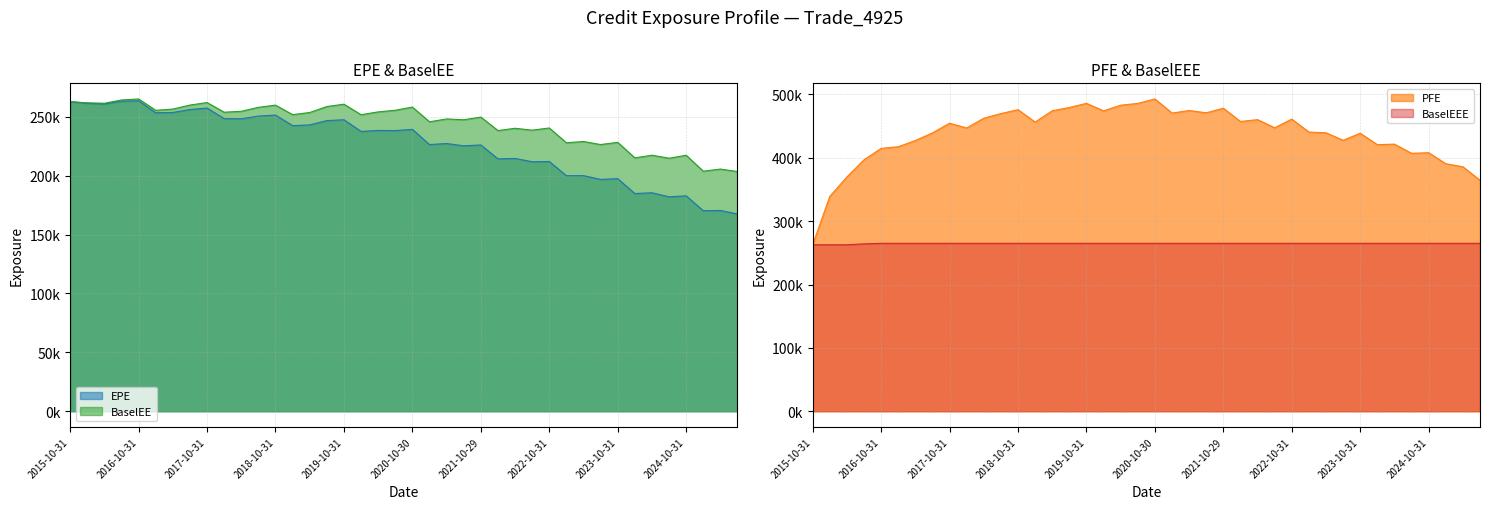

Reading left to right, list all the values displayed in this chart.

EPE: 262755	261425	260793	263170	263505	253325	253598	256096	257357	248354	248226	250522	251375	242419	243034	246693	247413	237508	238350	238204	239256	226351	227235	225264	226005	214192	214578	211759	211977	199945	199967	196756	197409	184756	185431	181994	182829	170165	170425	167420
PFE: 262755	339123	369790	396875	414891	417498	427320	439322	454647	447153	462467	469852	476022	456404	474245	479440	485976	474206	483032	485944	492946	470646	474703	471096	478336	457374	460292	447430	461131	440688	439518	427700	438822	420746	421636	407132	408054	390691	385887	364503
BaselEE: 262755	261736	261416	264203	265060	255415	256468	259864	262001	253794	254603	257943	259812	251745	253556	258608	260609	251686	254083	255475	258150	245675	248094	247400	249684	238224	240164	238562	240423	227881	228939	226366	228207	215042	217304	214767	217262	203738	205544	203449
BaselEEE: 262755	262755	262755	264203	265060	265060	265060	265060	265060	265060	265060	265060	265060	265060	265060	265060	265060	265060	265060	265060	265060	265060	265060	265060	265060	265060	265060	265060	265060	265060	265060	265060	265060	265060	265060	265060	265060	265060	265060	265060